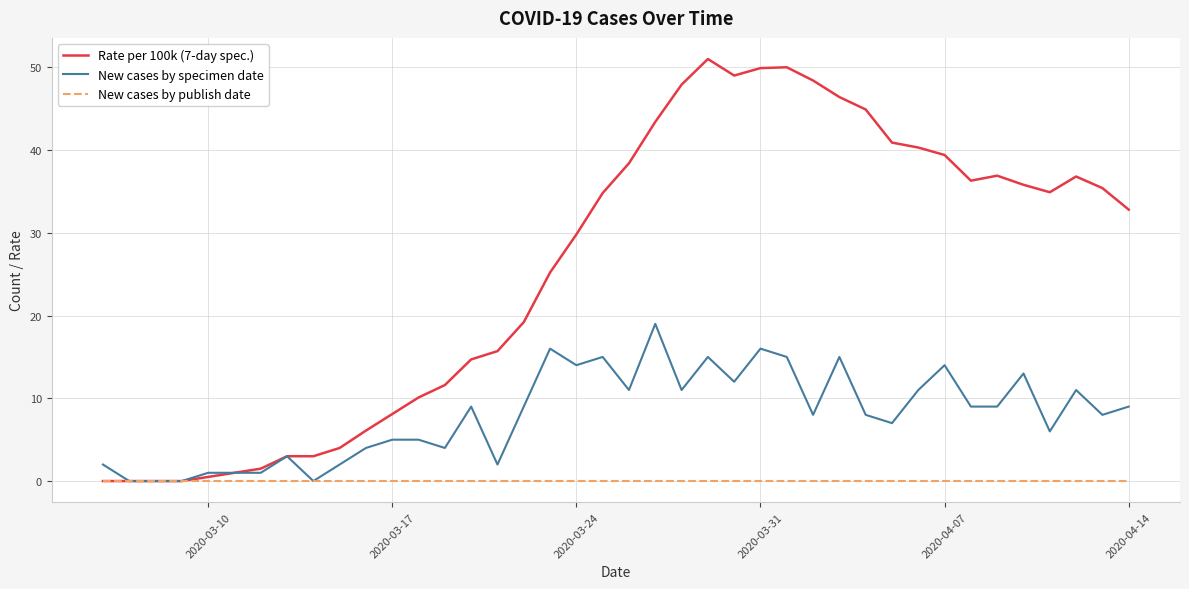

List the series in order of their peak value, highest first.

Rate per 100k (7-day spec.), New cases by specimen date, New cases by publish date